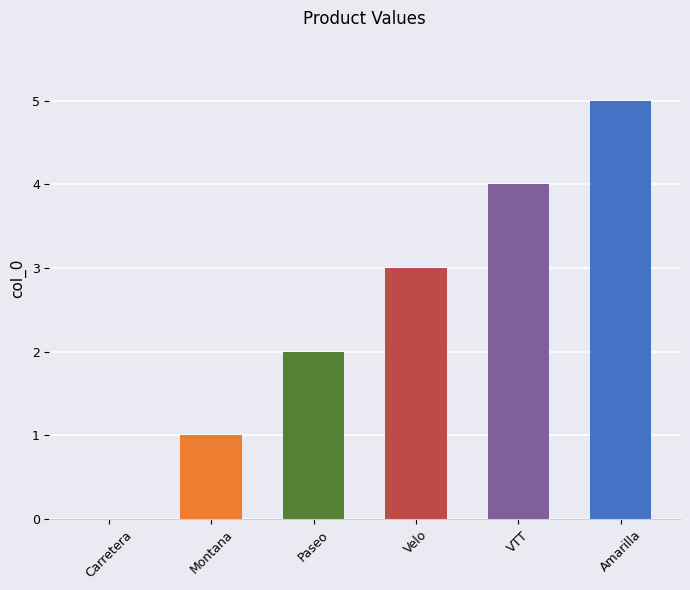

What is the sum of the values at Montana and Amarilla?

6